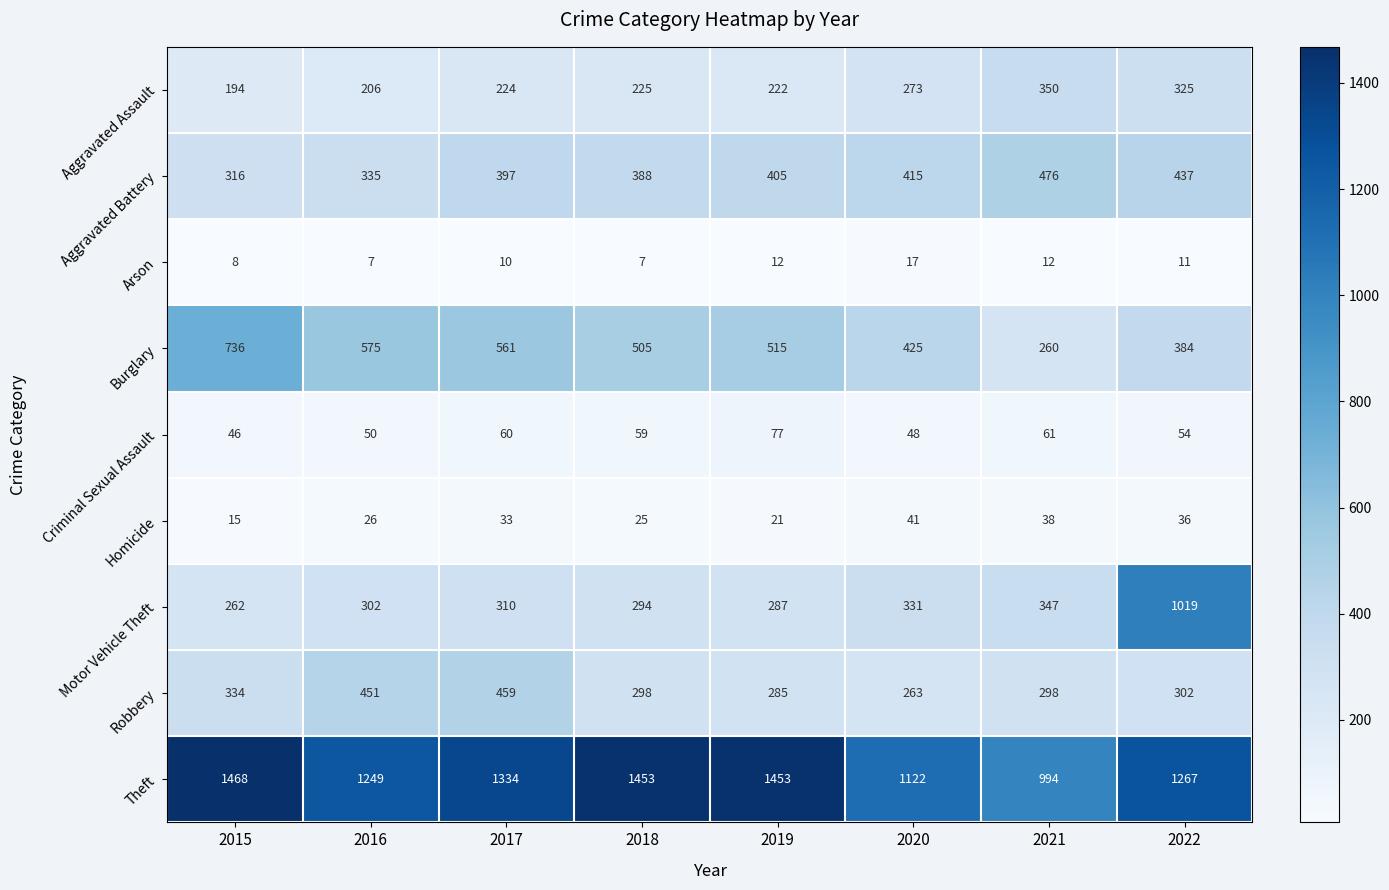

The Aggravated Battery series shows 472 at 2016. True or false?

False